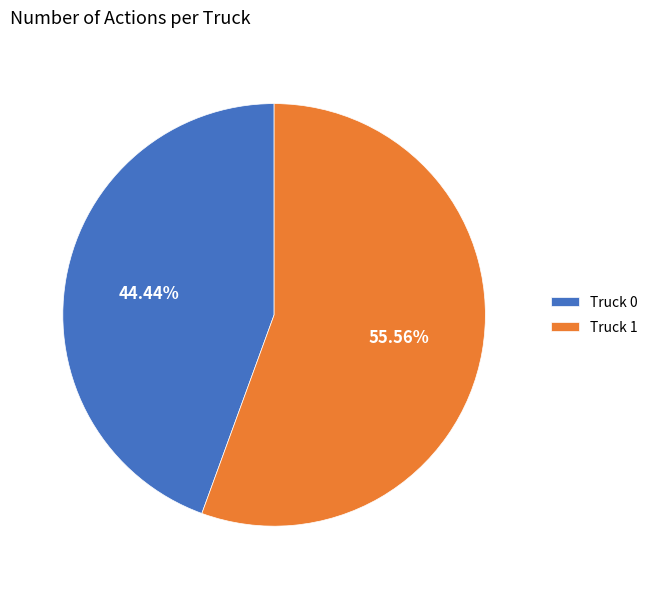

Approximately how many times larger is the value at Truck 0 compared to Truck 1?

0.8